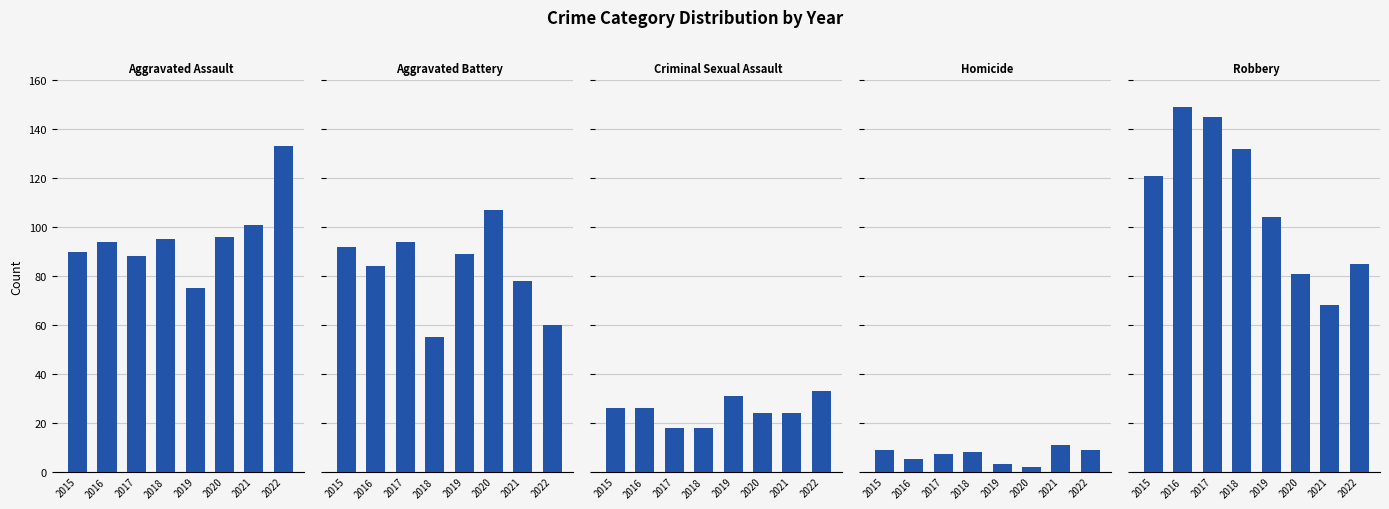

Reading left to right, extract all data points from this chart.

Aggravated Assault: 90	94	88	95	75	96	101	133
Aggravated Battery: 92	84	94	55	89	107	78	60
Criminal Sexual Assault: 26	26	18	18	31	24	24	33
Homicide: 9	5	7	8	3	2	11	9
Robbery: 121	149	145	132	104	81	68	85